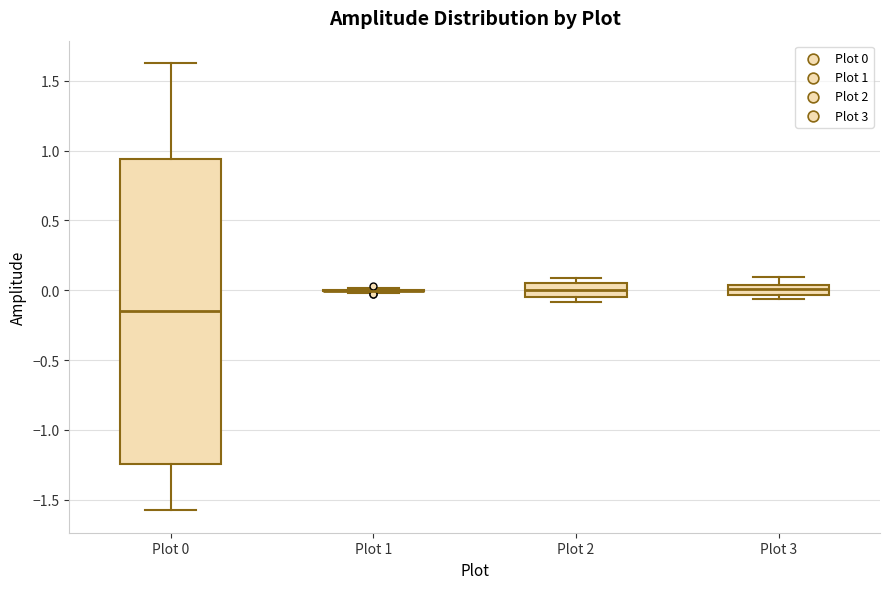

Where does the median line of the box for Plot 2 sit on the y-axis? The values are not printed on the chart, so give them approximately, as read against the axis.

0.00